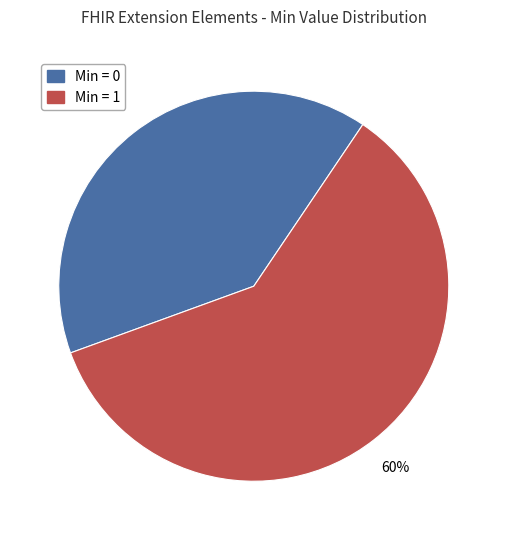

To the nearest percent, what is the average slice percentage?

50%